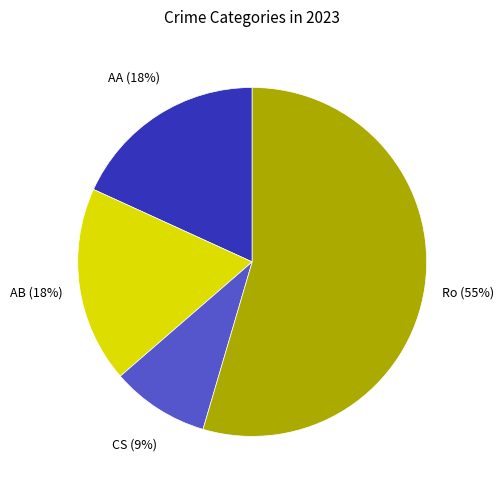

To the nearest percent, what is the average slice percentage?

25%